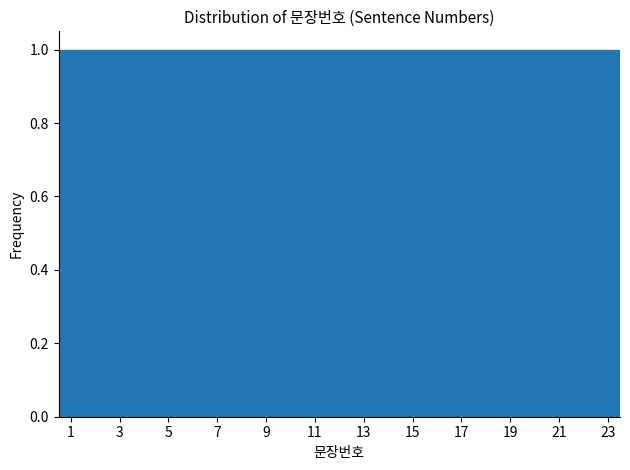

Reading left to right, list every bar in this chart as the range it spans on the x-axis followed by its height. Neither the bar edges nor the heights are printed on the chart, so give them approximately, as read against the axes.

0.5 to 1.5: 1
1.5 to 2.5: 1
2.5 to 3.5: 1
3.5 to 4.5: 1
4.5 to 5.5: 1
5.5 to 6.5: 1
6.5 to 7.5: 1
7.5 to 8.5: 1
8.5 to 9.5: 1
9.5 to 10.5: 1
10.5 to 11.5: 1
11.5 to 12.5: 1
12.5 to 13.5: 1
13.5 to 14.5: 1
14.5 to 15.5: 1
15.5 to 16.5: 1
16.5 to 17.5: 1
17.5 to 18.5: 1
18.5 to 19.5: 1
19.5 to 20.5: 1
20.5 to 21.5: 1
21.5 to 22.5: 1
22.5 to 23.5: 1